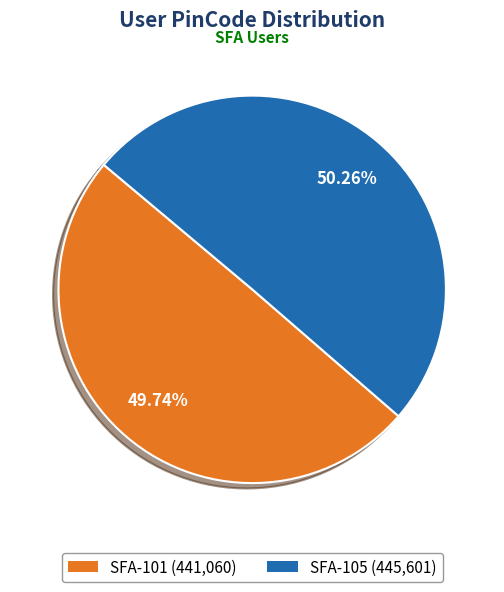

To the nearest percent, what portion does SFA-101 represent?

50%